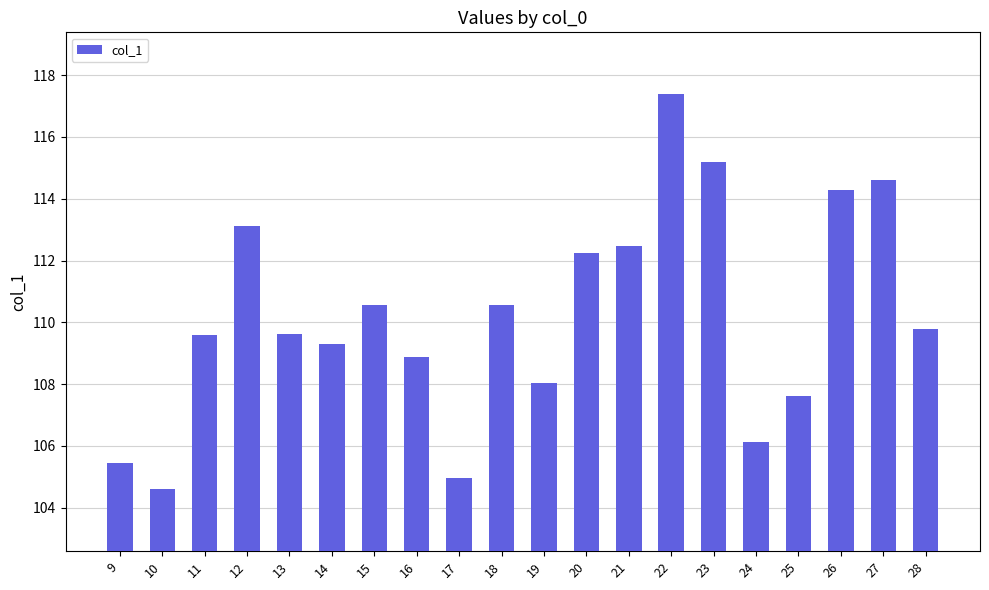

Reading right to left, extract all data points from this chart.

28=109.8	27=114.6	26=114.3	25=107.6	24=106.1	23=115.2	22=117.4	21=112.5	20=112.2	19=108.0	18=110.6	17=105.0	16=108.9	15=110.6	14=109.3	13=109.6	12=113.1	11=109.6	10=104.6	9=105.4